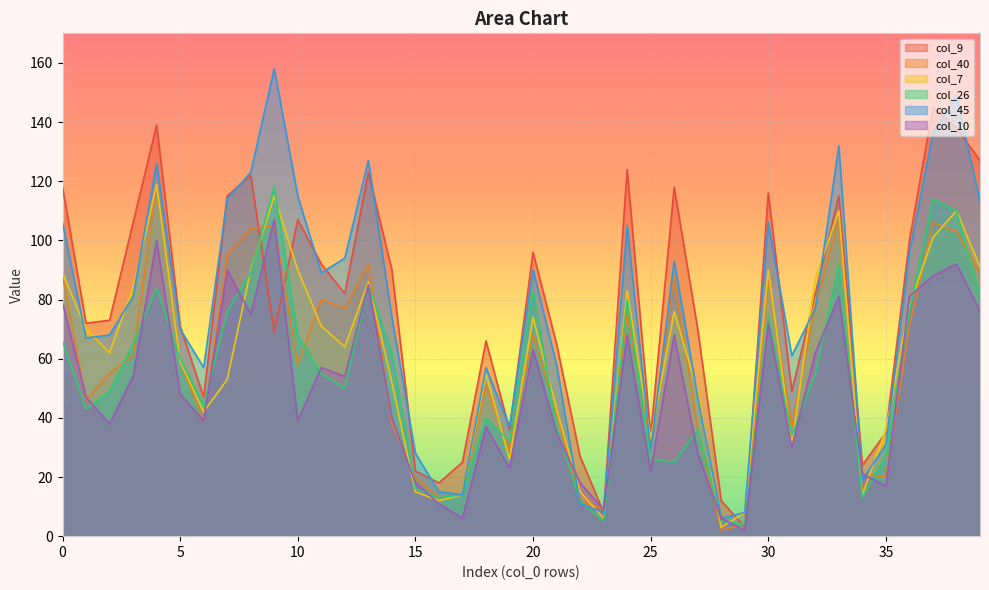

The col_40 series shows 12 at 22. True or false?

True